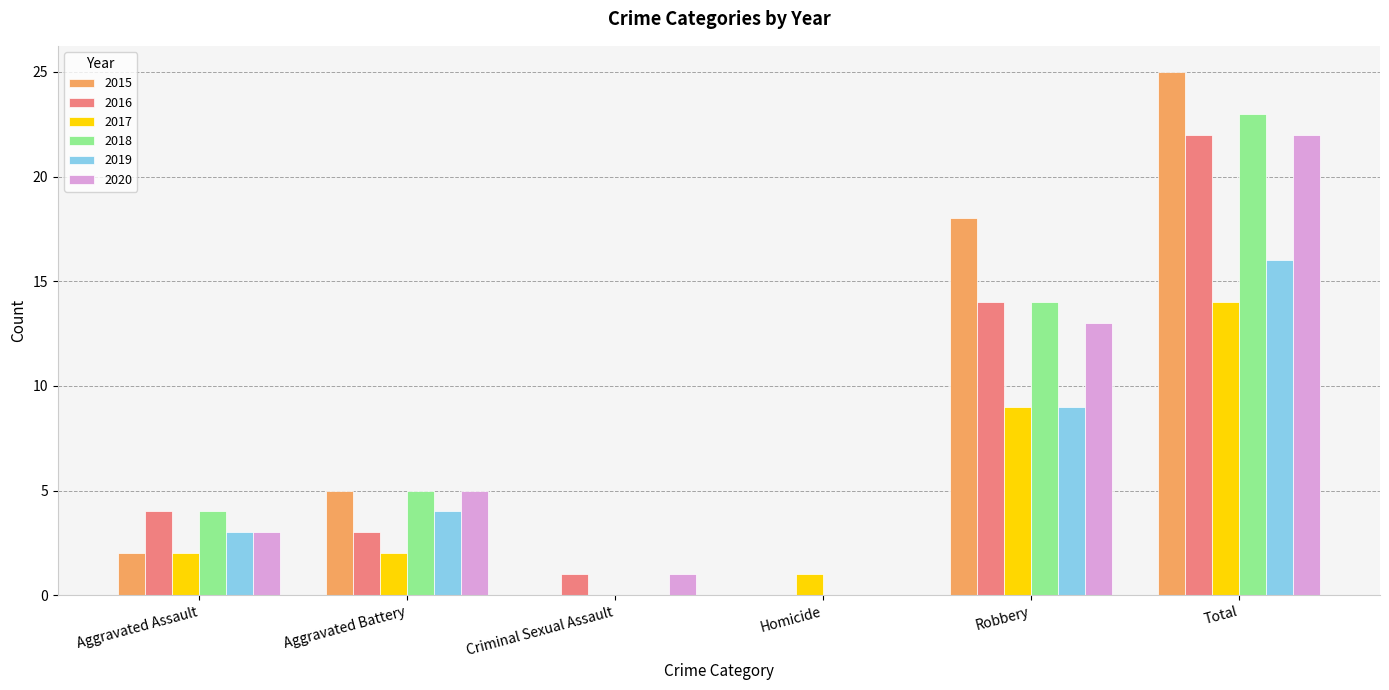

At which category is the sum across all series the highest?

Total